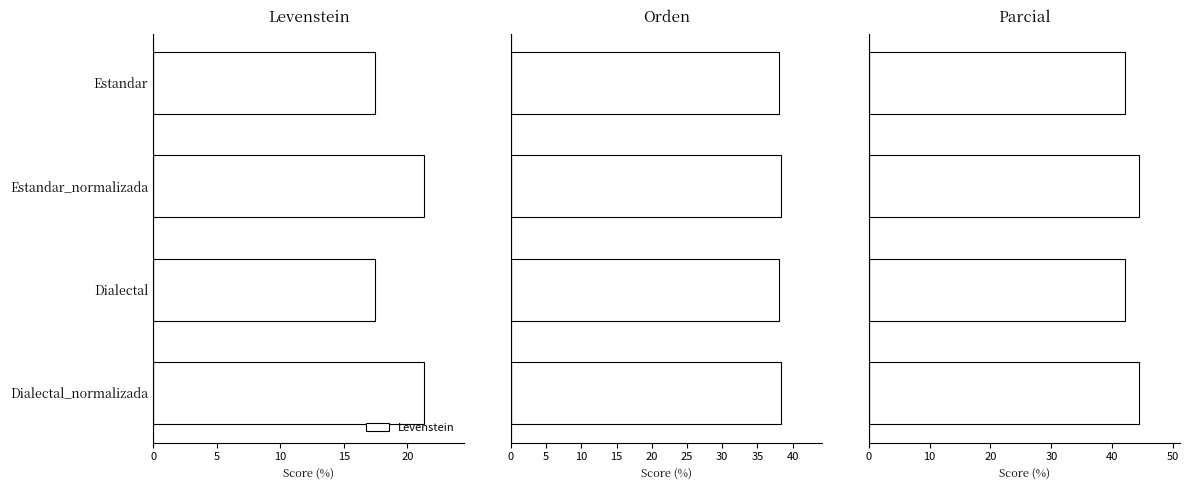

What is the lowest value of the Levenstein series?

17.4